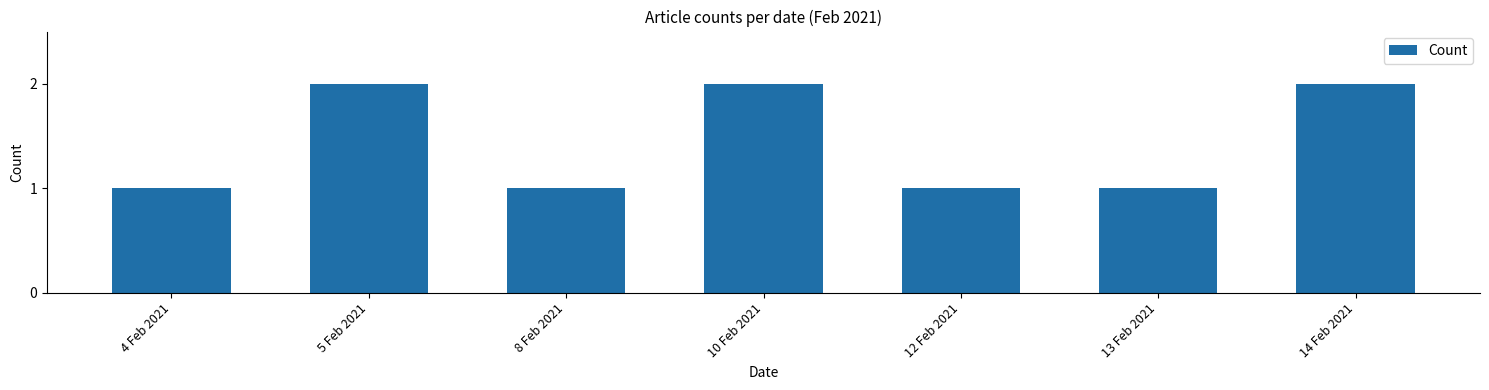

What value does the data have at 12 Feb 2021?

1